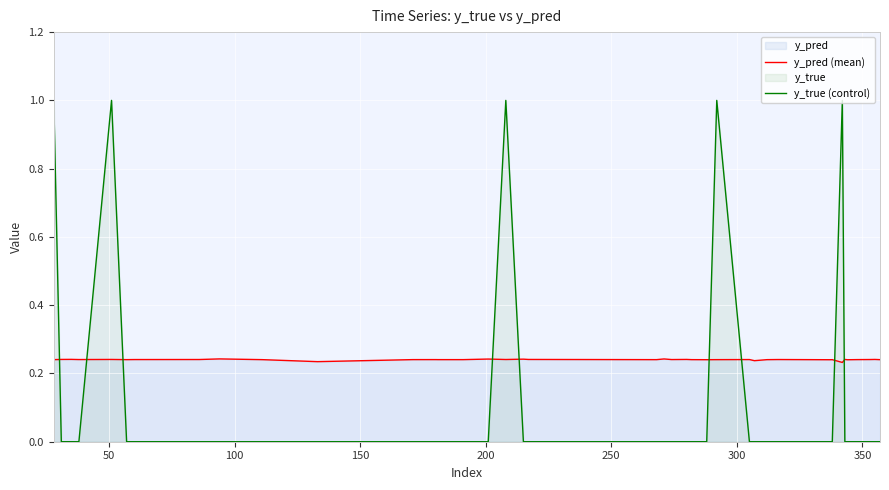

Which series has the largest total across all categories?

y_pred (mean)